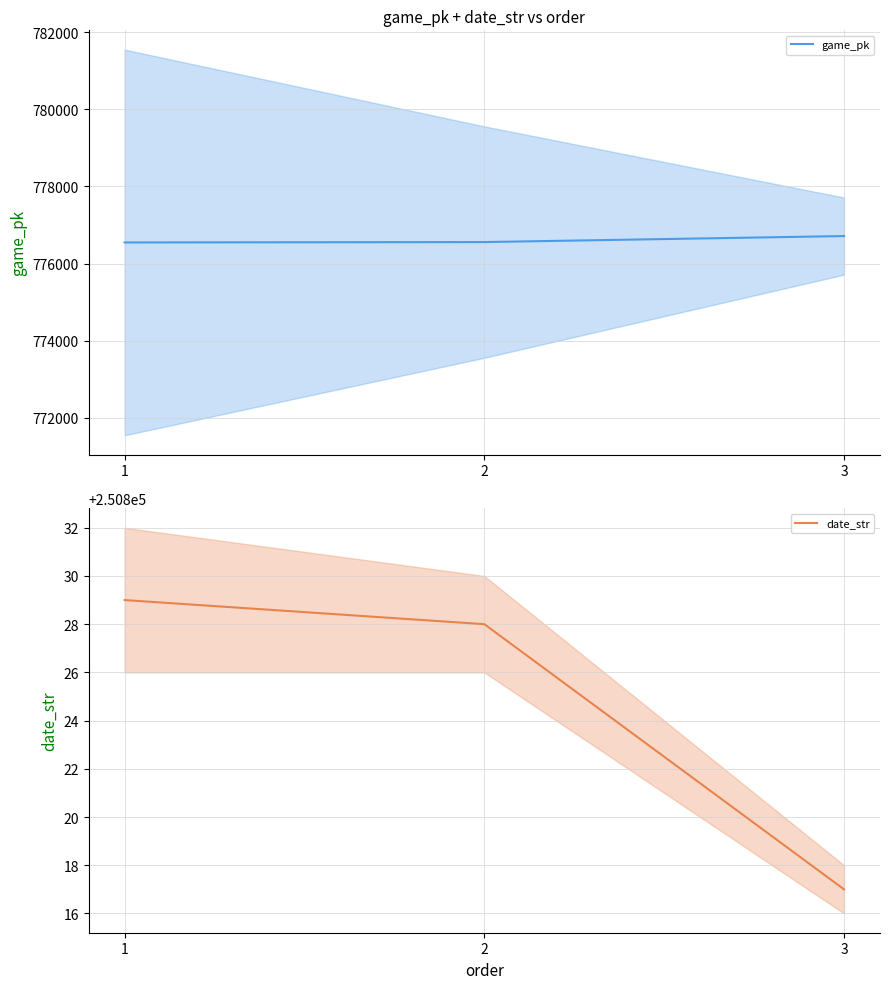

Between 3 and 2, which is larger?

3